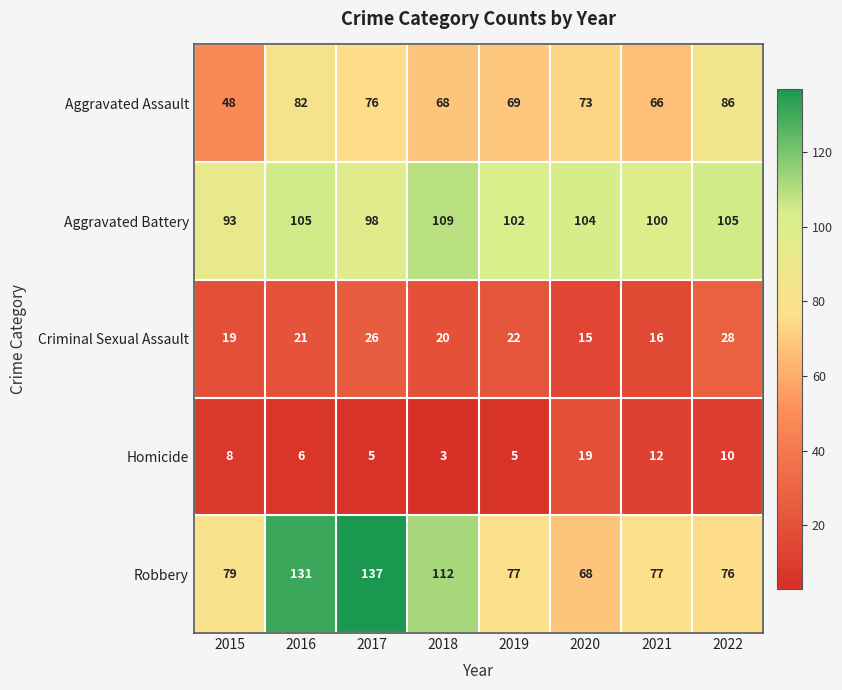

What is the sum of the Homicide values at 2022 and 2019?

15